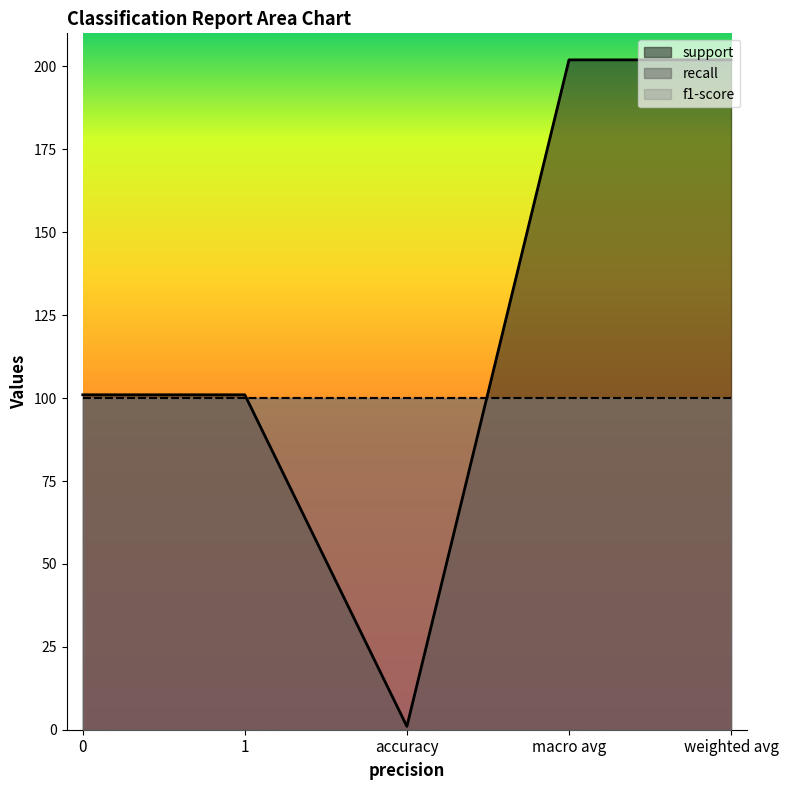

How many distinct data groups are displayed?

3